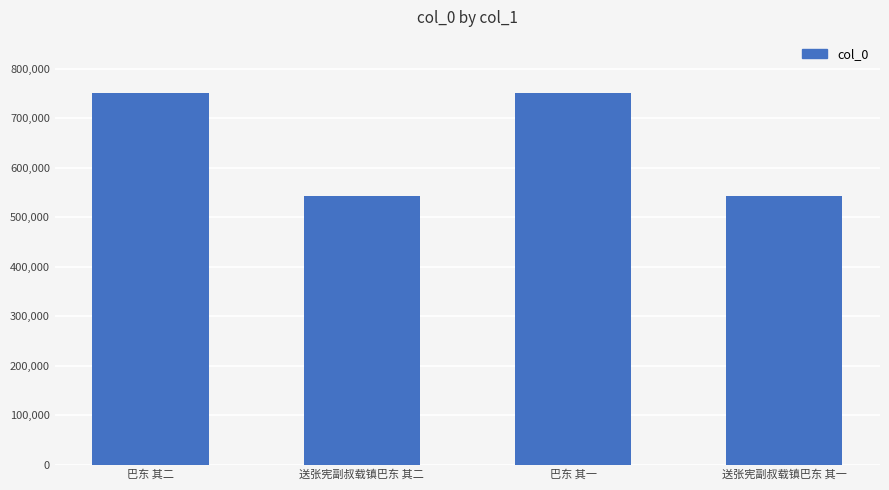

What is the difference between the maximum and minimum values?

208958